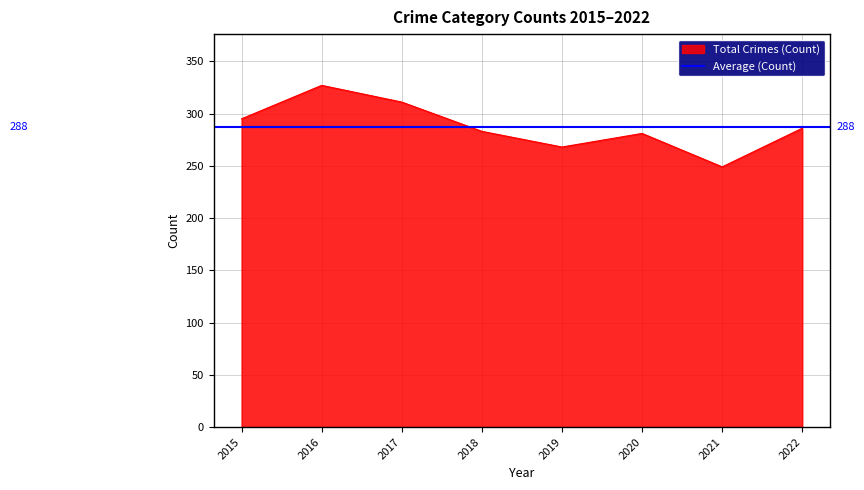

What is the lowest value of the Total Crimes (Count) series?

249